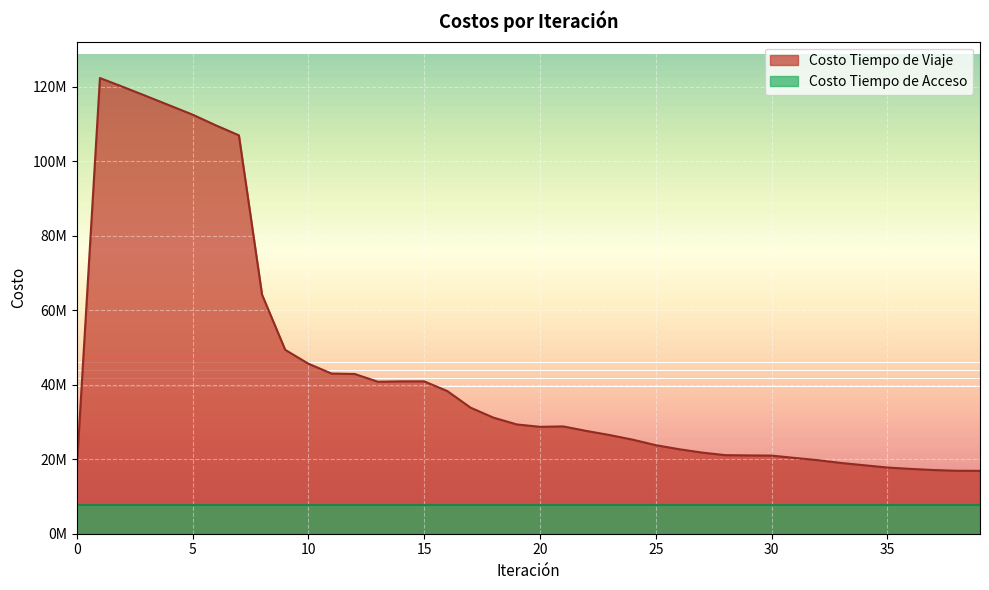

True or false: the data has more than 1 interior local peaks.

True